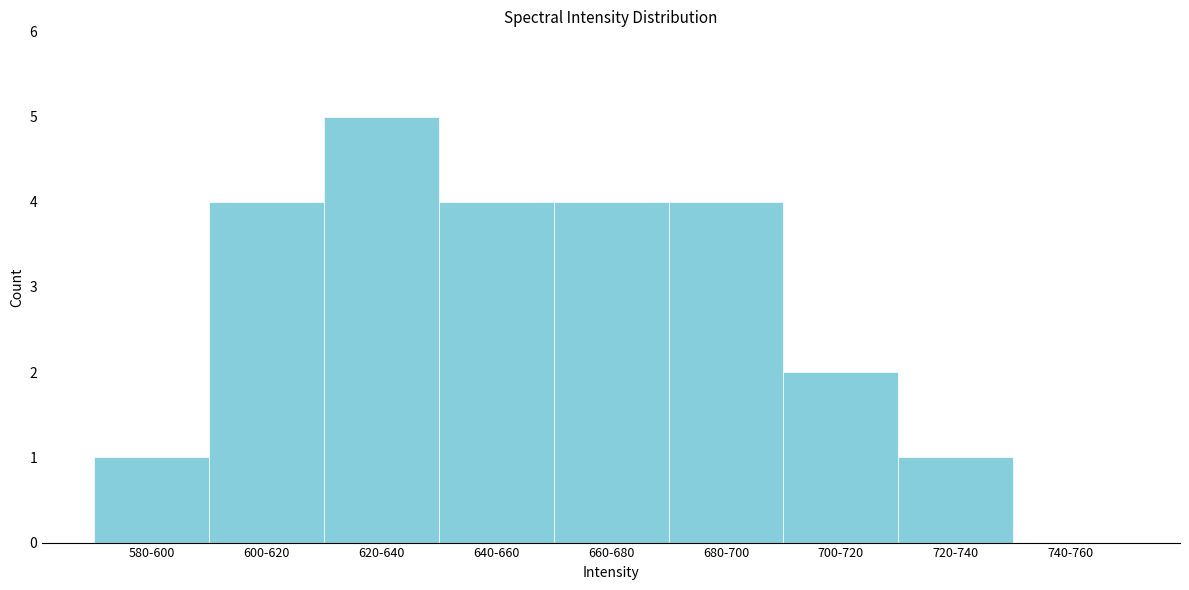

Reading left to right, what are all the values shown in this chart?

580-600=1	600-620=4	620-640=5	640-660=4	660-680=4	680-700=4	700-720=2	720-740=1	740-760=0